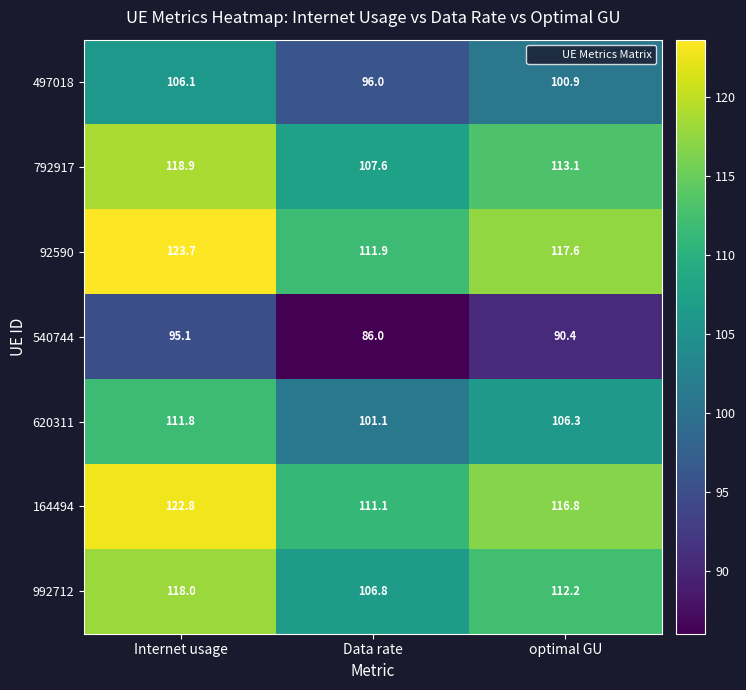

At which category is the sum across all series the highest?

Internet usage